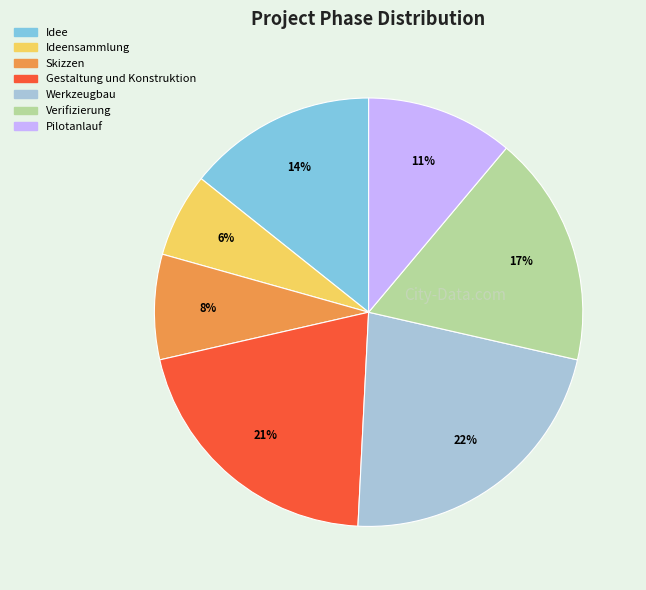

To the nearest percent, what is the average slice percentage?

14%